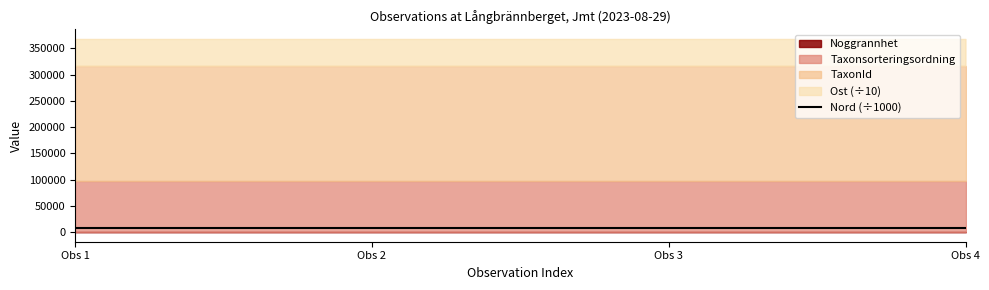

Approximately how many times larger is the value at Obs 3 compared to Obs 1?

1.0